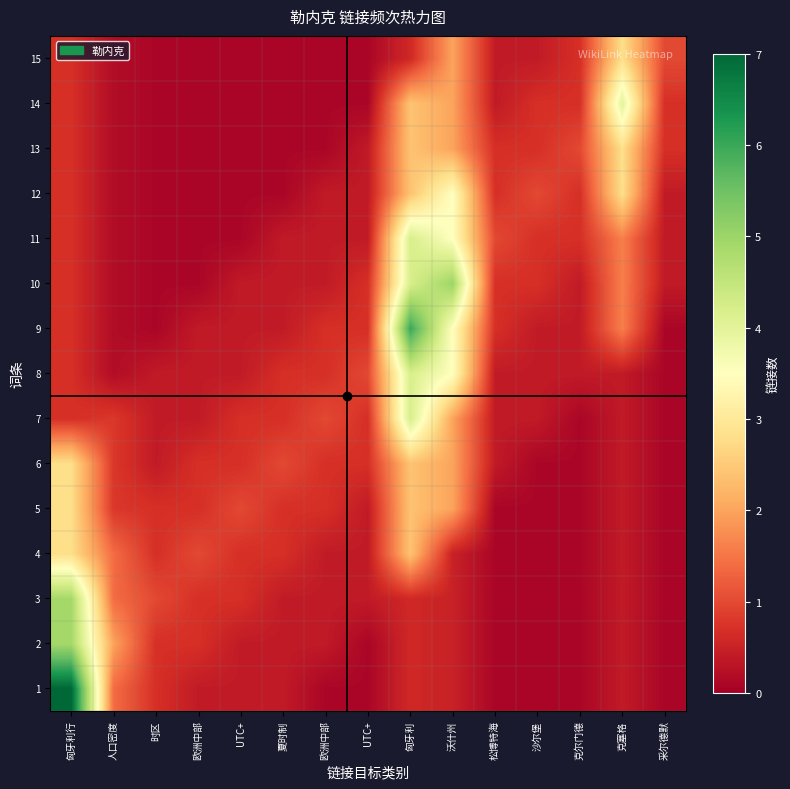

What is the total value across all series at 克尔门德?

5.7